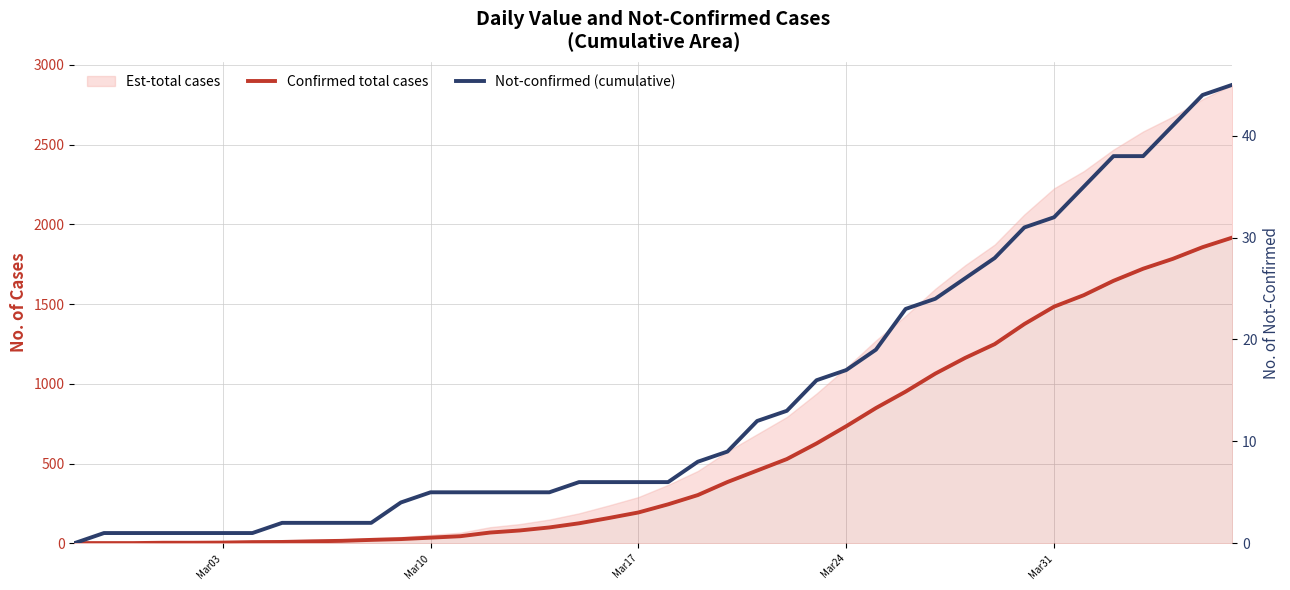

True or false: Confirmed total cases and Not-confirmed (cumulative) cross at least once.

False